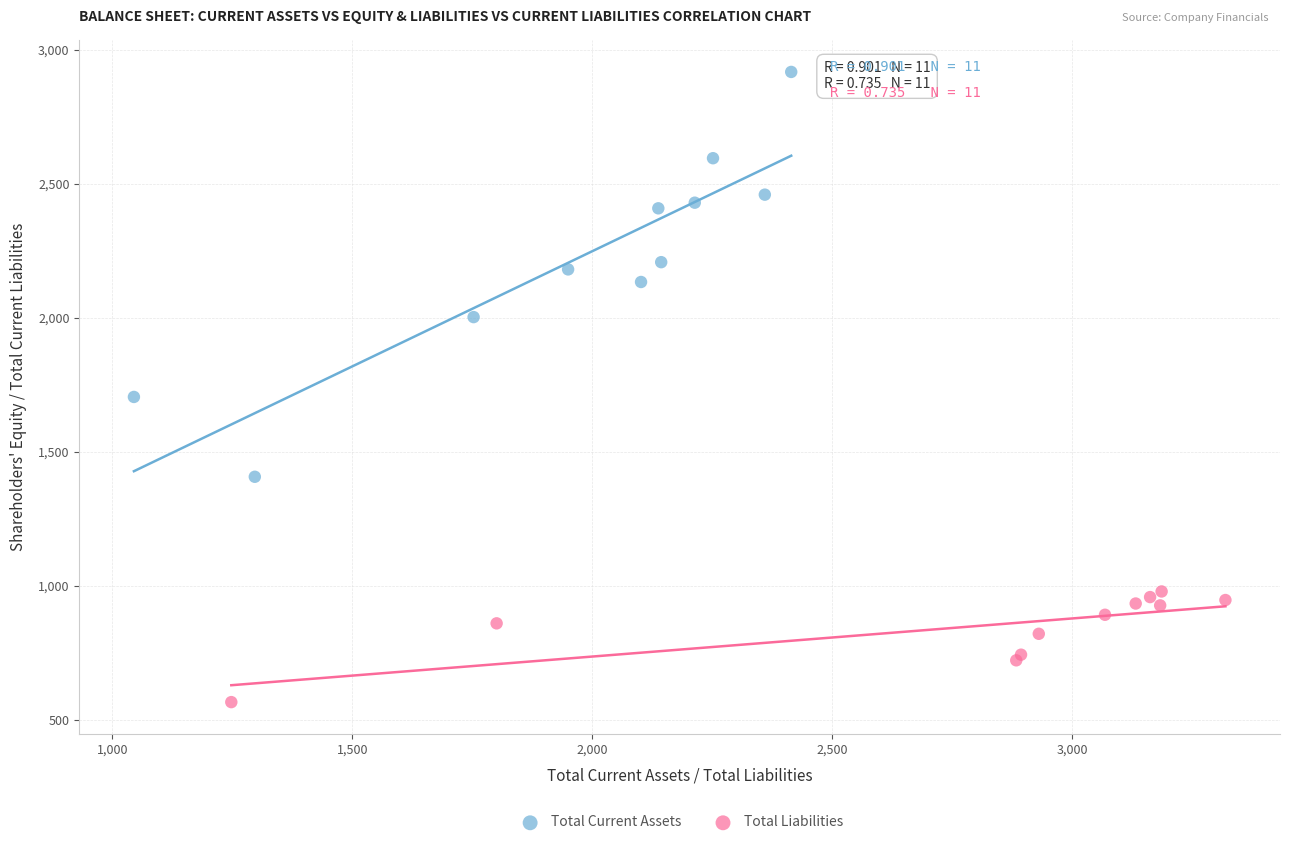

Which series reaches the maximum Y coordinate?

Total Current Assets